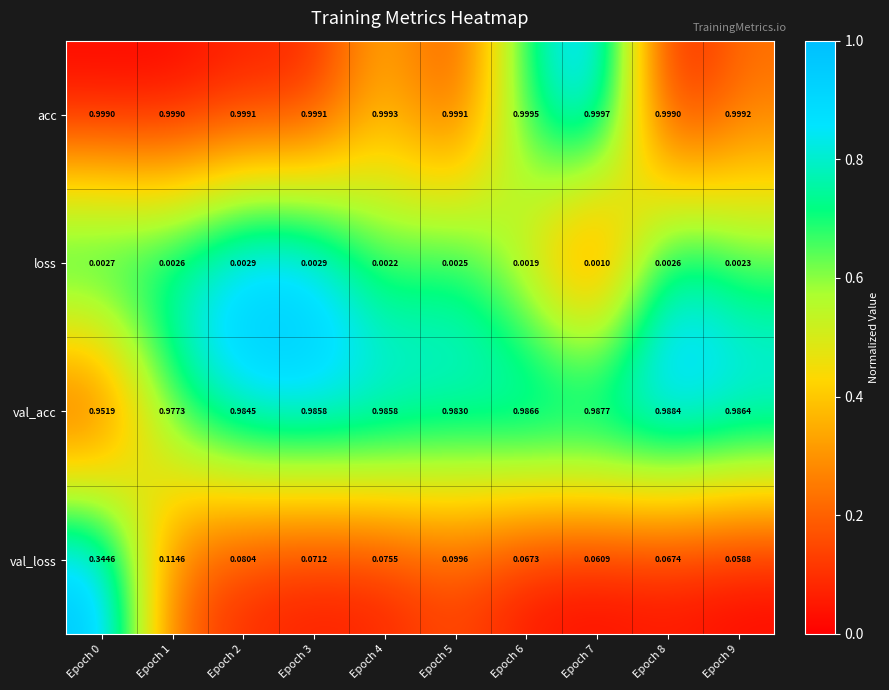

Is the value of val_acc at Epoch 3 greater than the value of acc at Epoch 4?

No